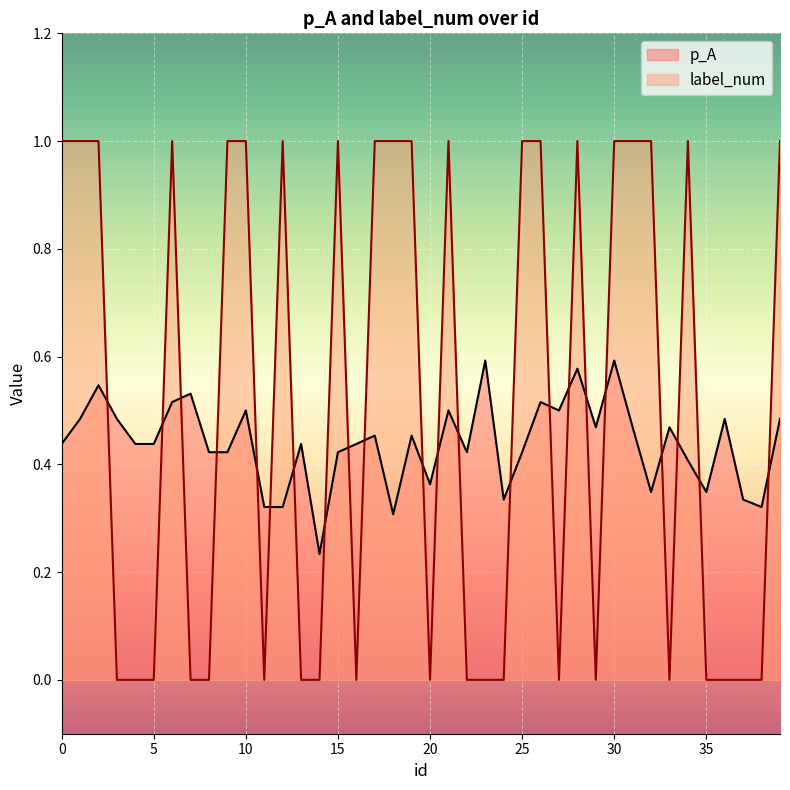

Does the chart display data point markers on the line(s)?

No